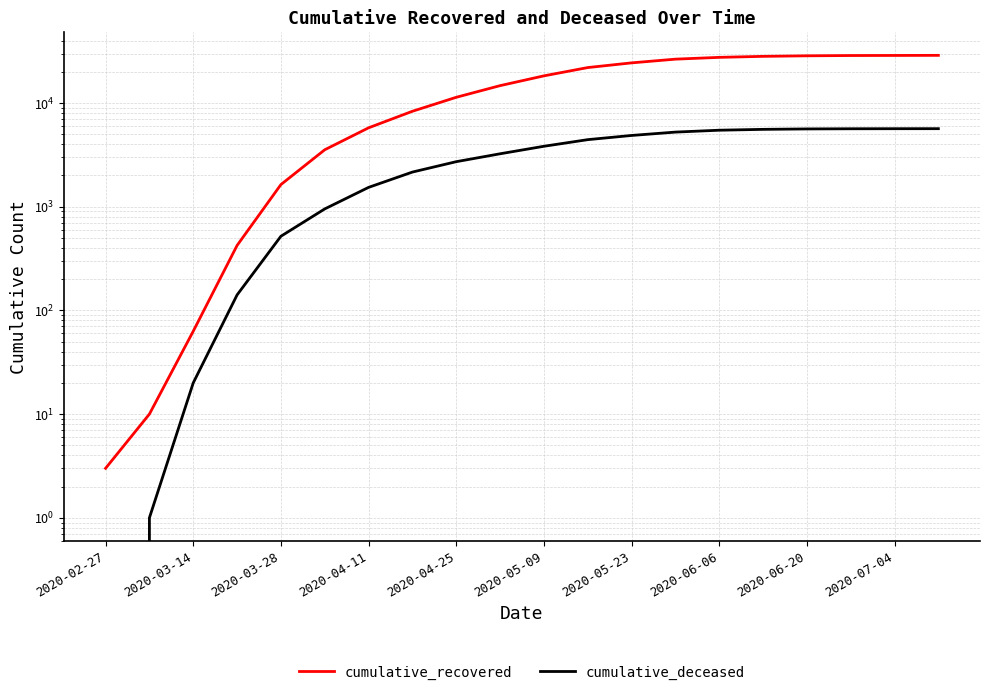

Is this an area chart (filled region under the line)?

No